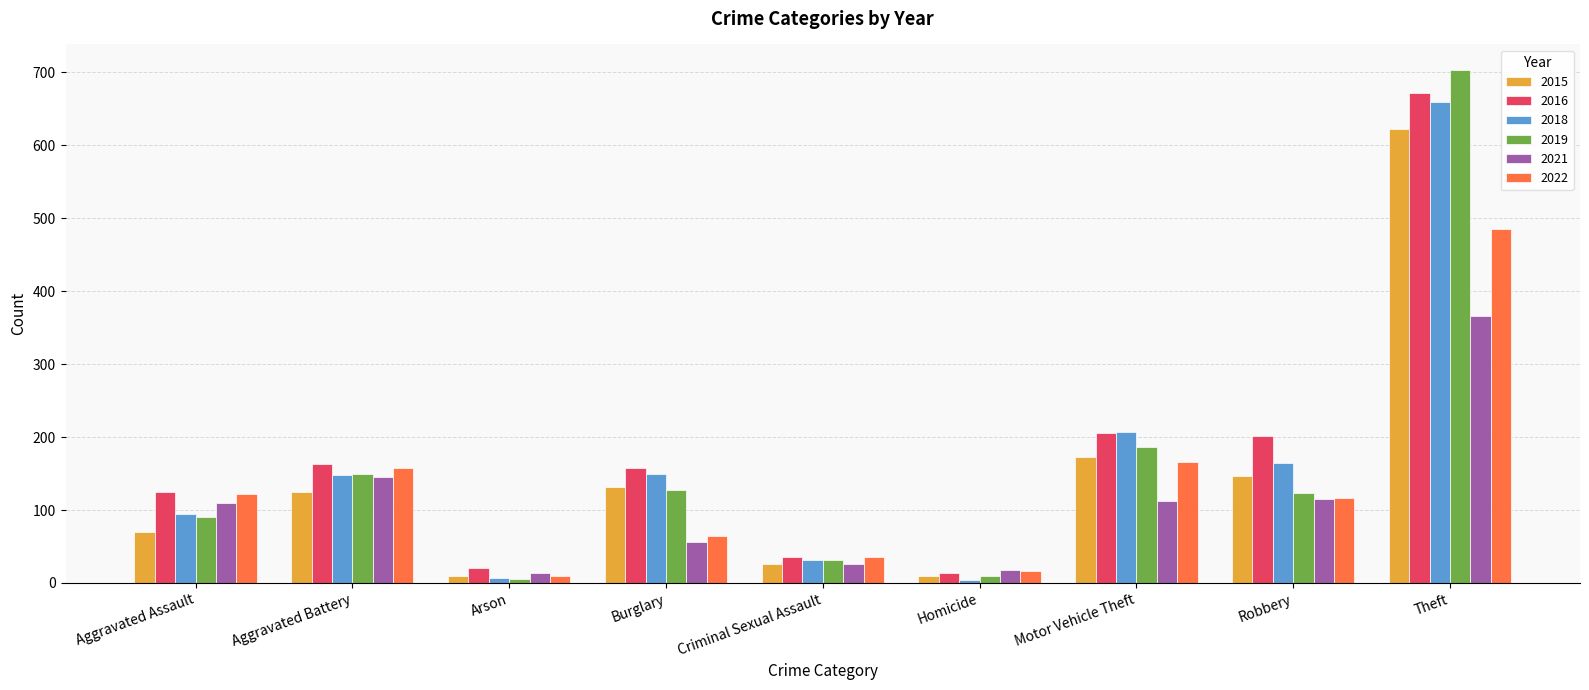

What is the maximum value shown in the chart?

703